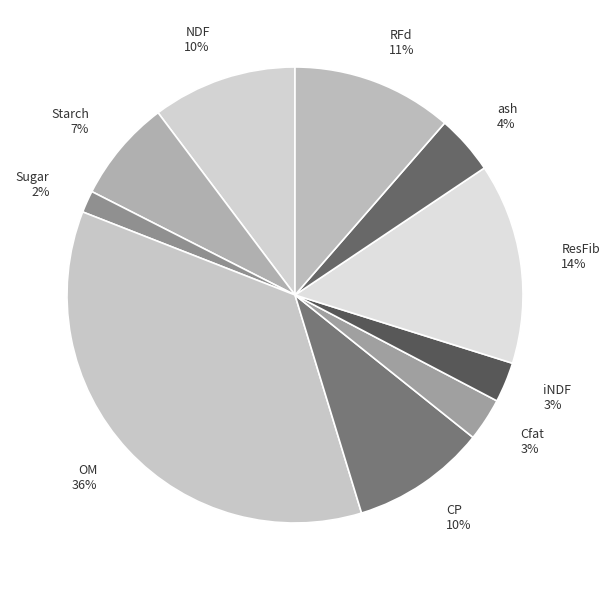

What percentage is the RFd slice, to the nearest percent?

11%